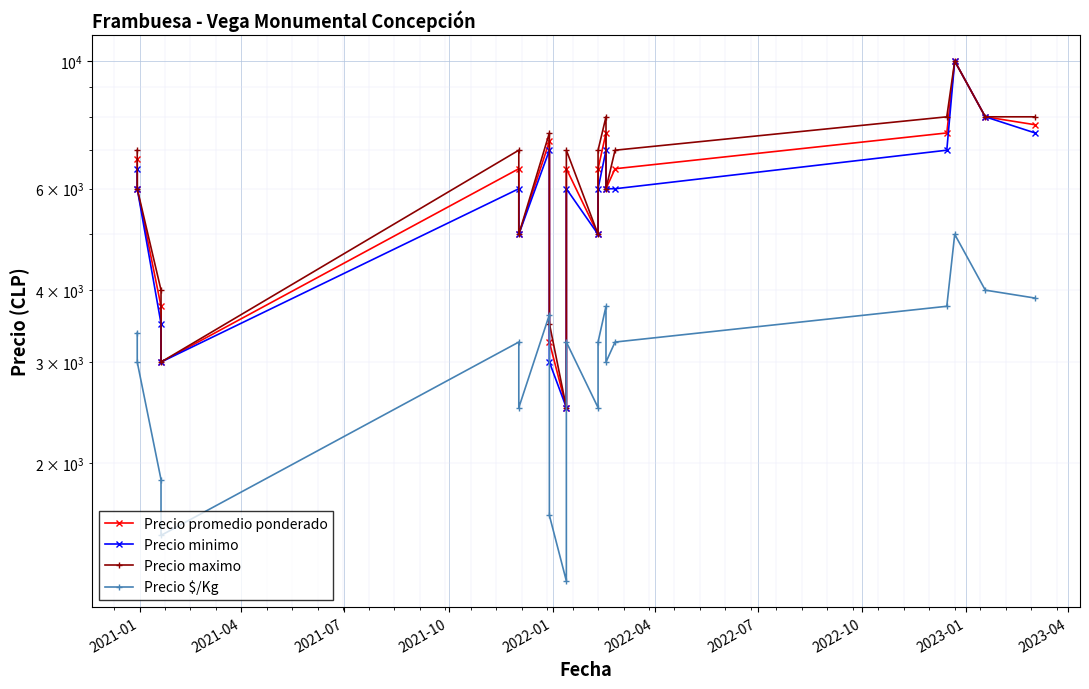

Reading left to right, what are all the values shown in this chart?

Precio promedio ponderado: 6750	6000	3750	3000	6500	5000	7250	3250	2500	6500	5000	6500	7500	6000	6500	7500	10000	8000	7750
Precio minimo: 6500	6000	3500	3000	6000	5000	7000	3000	2500	6000	5000	6000	7000	6000	6000	7000	10000	8000	7500
Precio maximo: 7000	6000	4000	3000	7000	5000	7500	3500	2500	7000	5000	7000	8000	6000	7000	8000	10000	8000	8000
Precio $/Kg: 3375	3000	1875	1500	3250	2500	3625	1625	1250	3250	2500	3250	3750	3000	3250	3750	5000	4000	3875